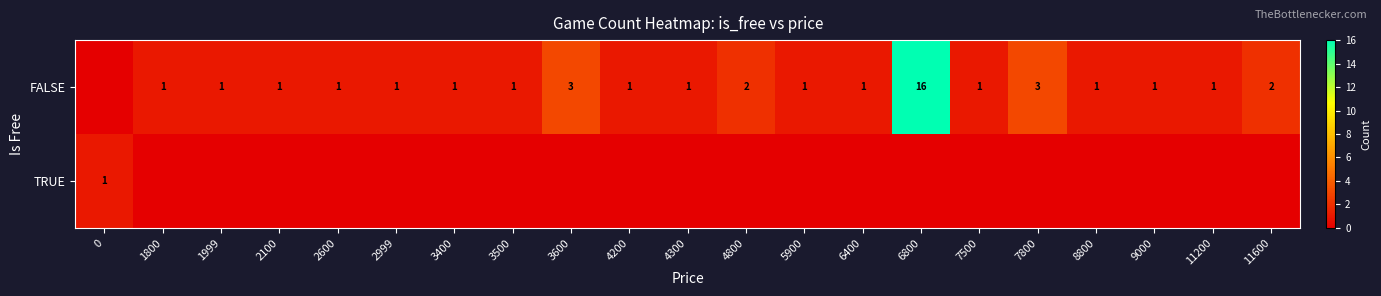

The FALSE series shows 1 at 7500. True or false?

True